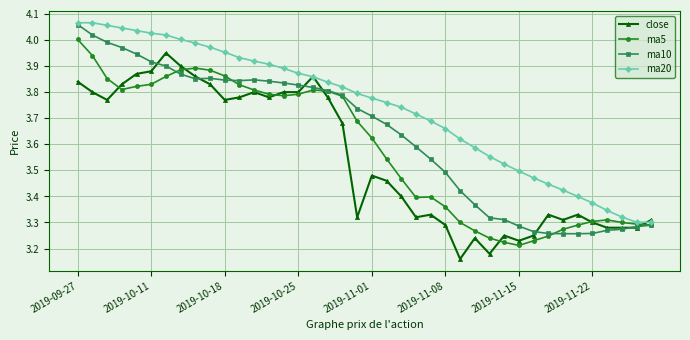

At how many categories does at least one series exceed 3?

40